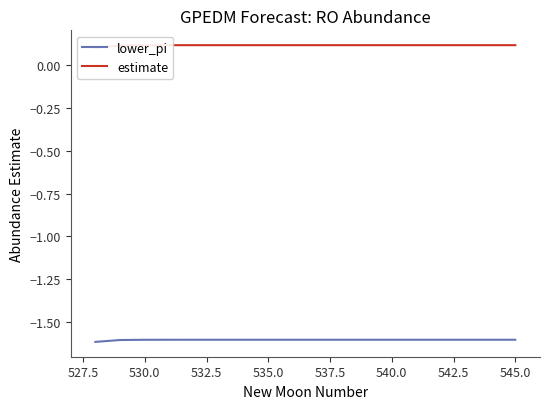

Is it true that lower_pi equals -1.6 at 530.0?

True